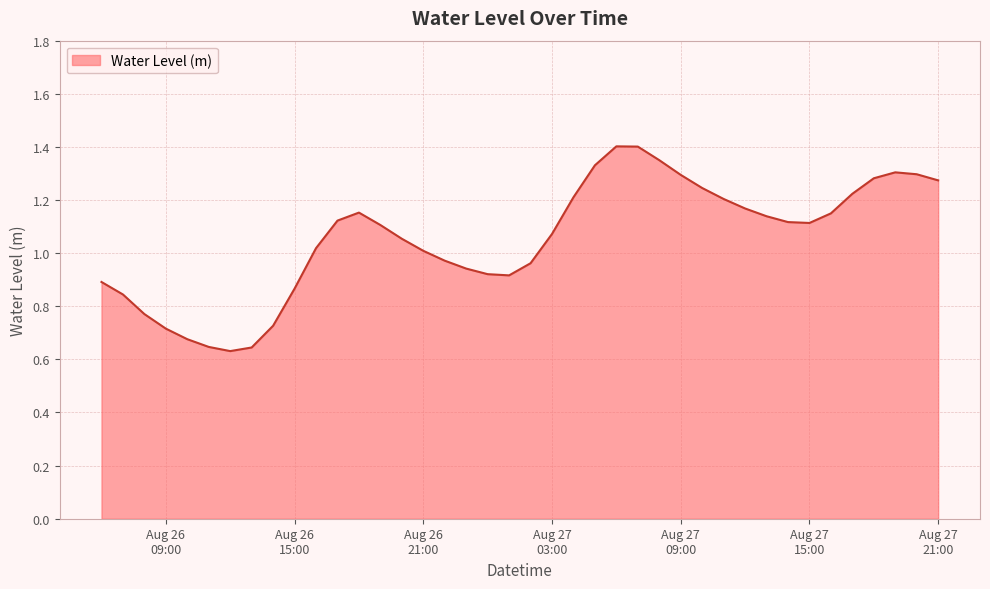

What is the label of the 1st point from the right?

Aug 27 21:00